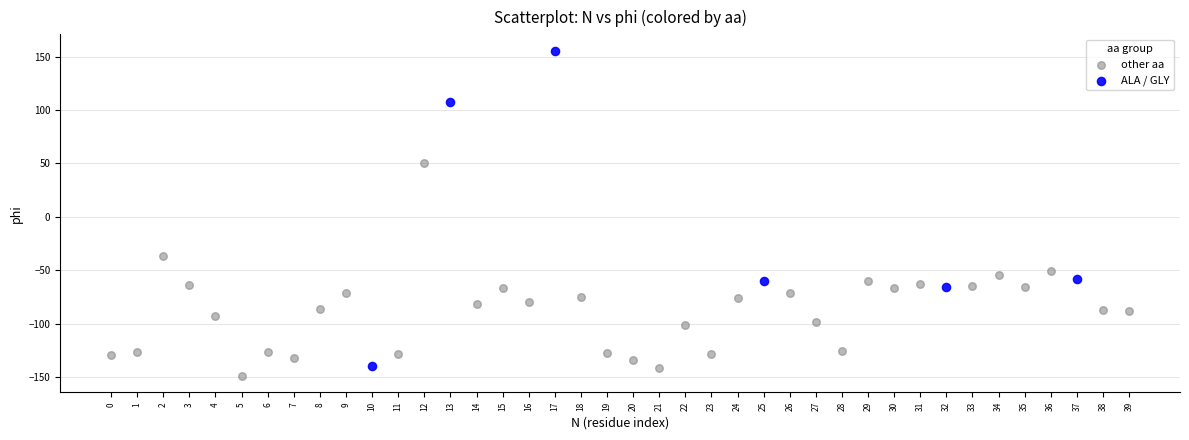

Which series reaches the maximum Y coordinate?

ALA / GLY